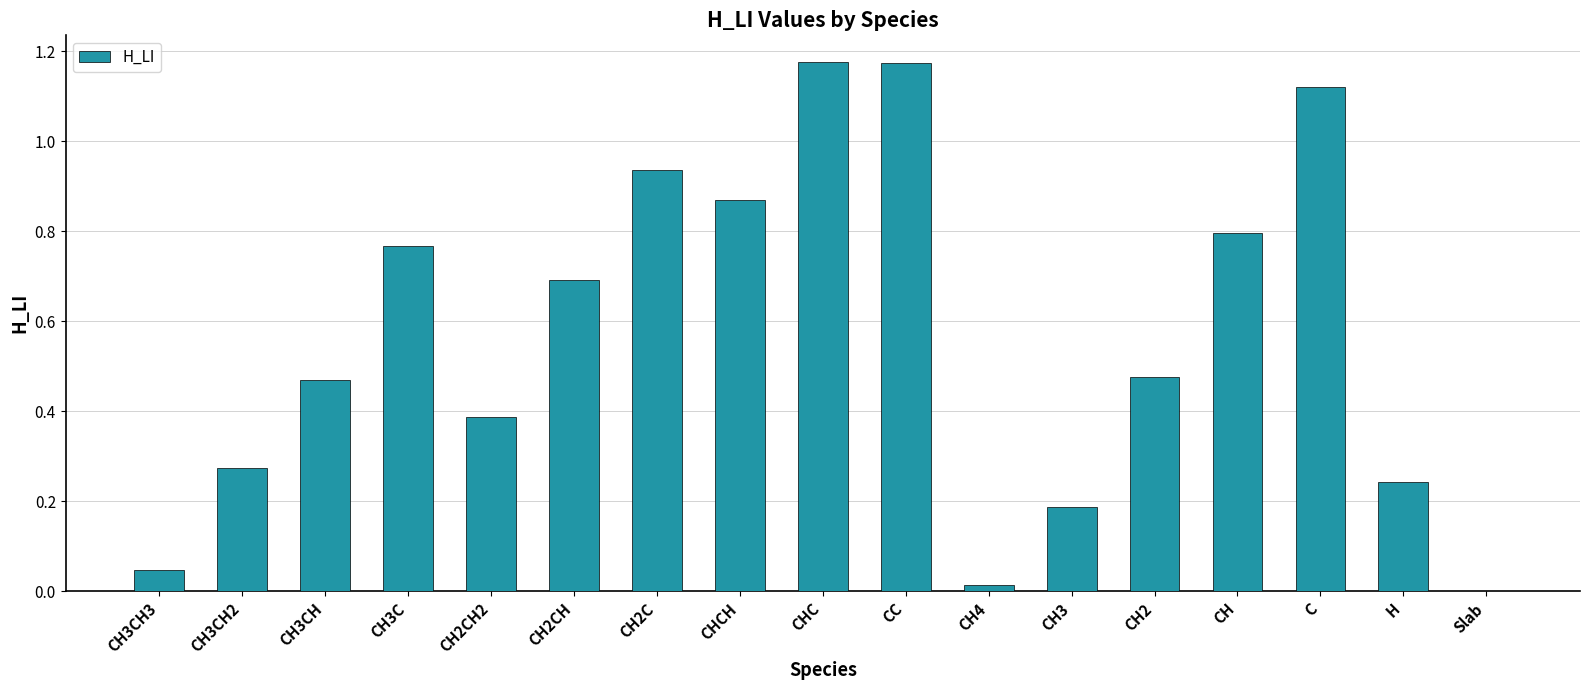

What is the sum of the values at CH3CH and CH?

1.3